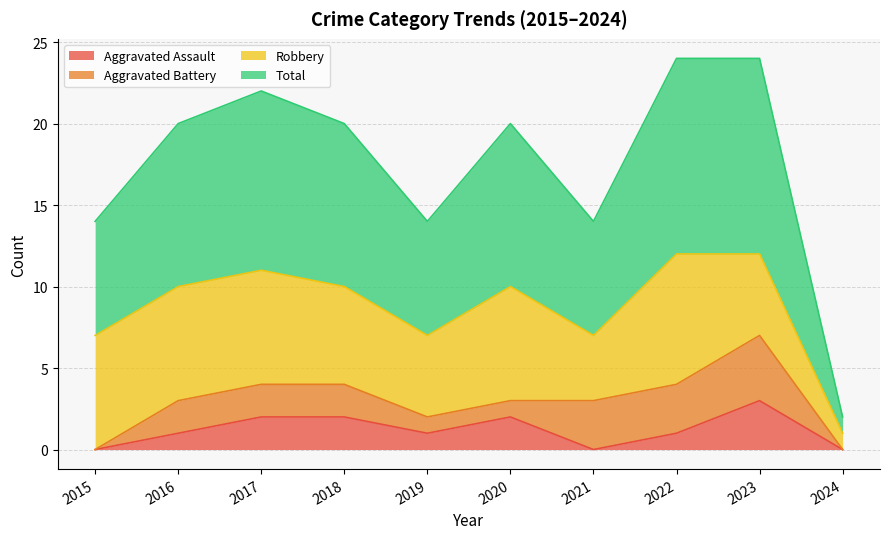

Does the chart display data point markers on the line(s)?

No